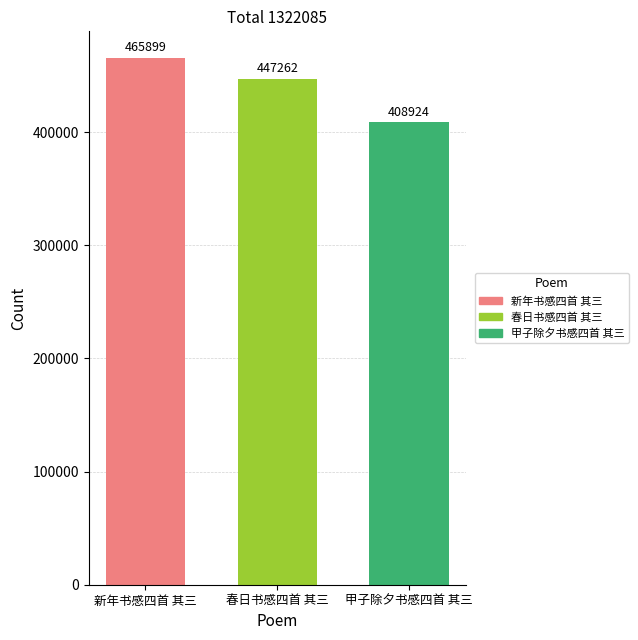

List the labels in order of value, largest first.

新年书感四首 其三, 春日书感四首 其三, 甲子除夕书感四首 其三